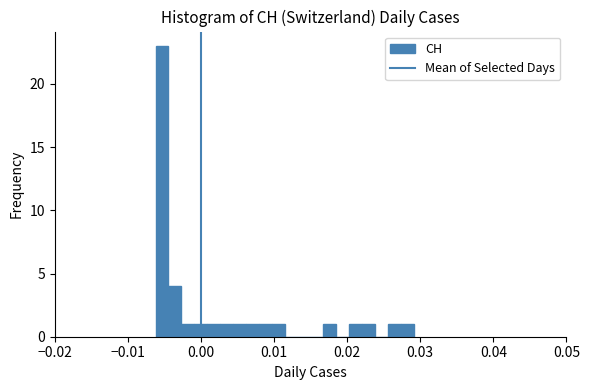

Read against the x-axis, roughly where is the centre of the tallest bar?

-0.005